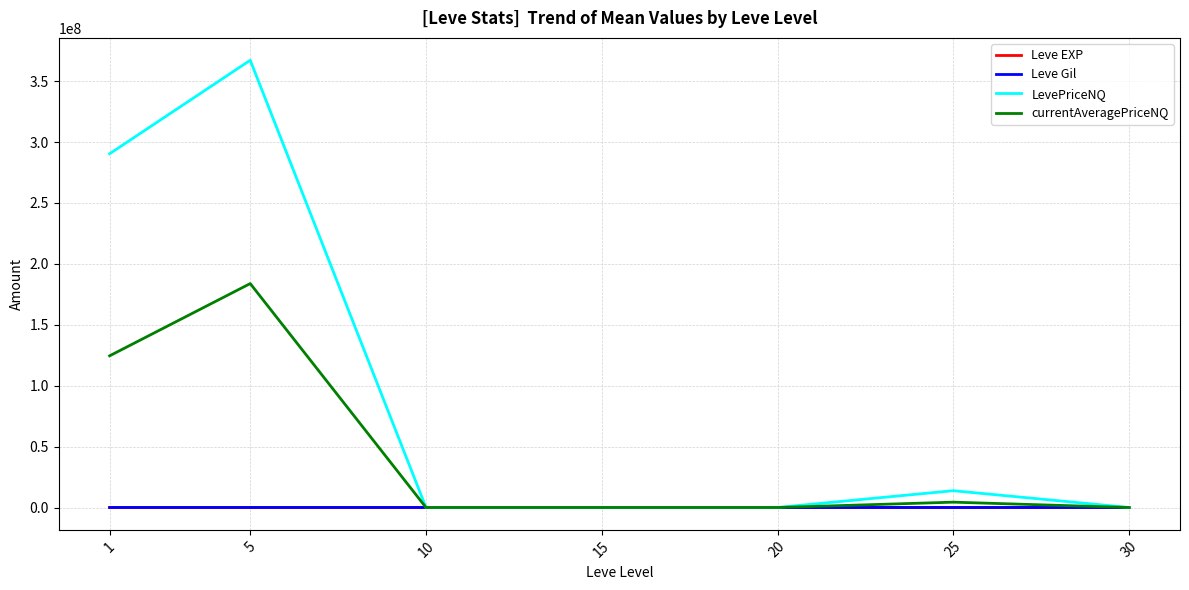

Which series changed the most between 1 and 15?

LevePriceNQ